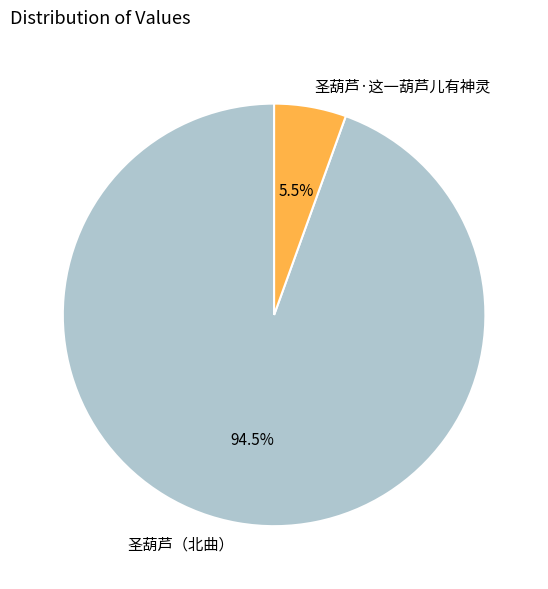

True or false: 圣葫芦（北曲） accounts for 84% of the total.

False